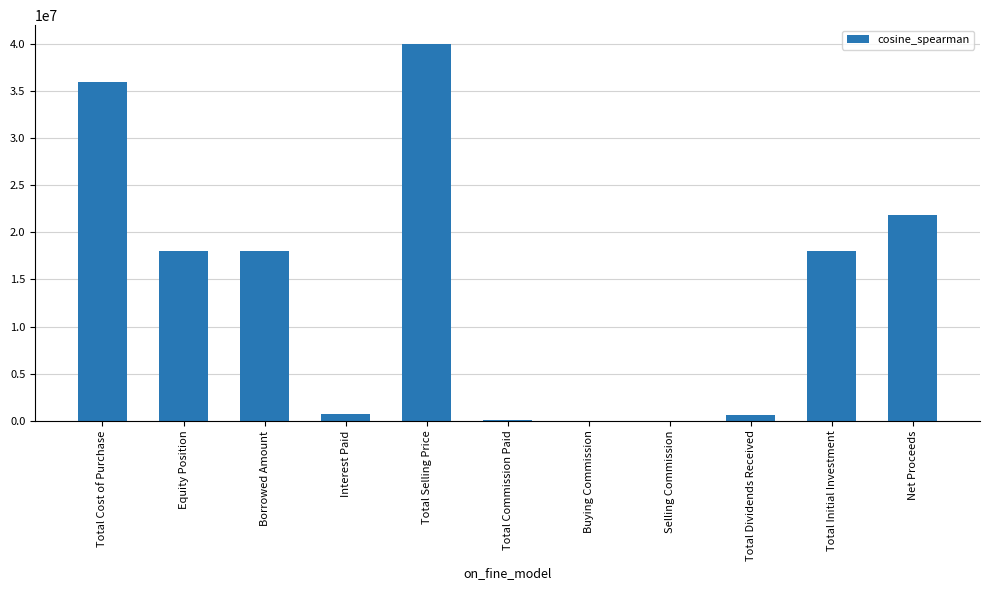

Which label corresponds to the largest value in the chart?

Total Selling Price